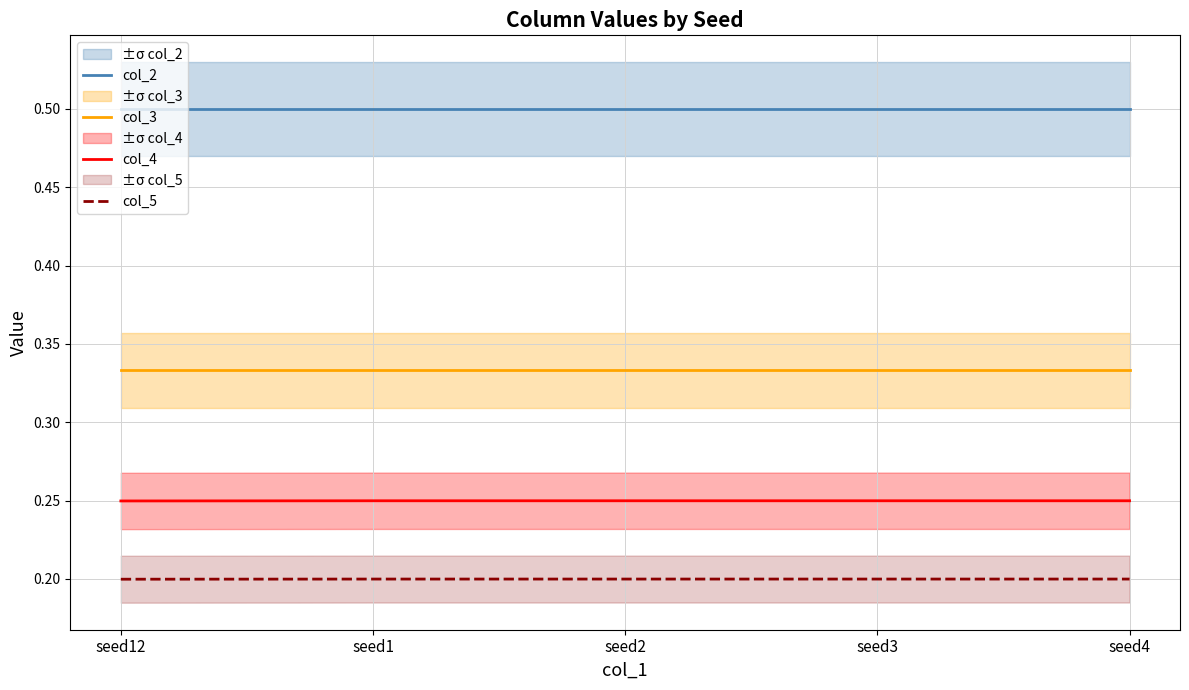

At which category is the sum across all series the highest?

seed1